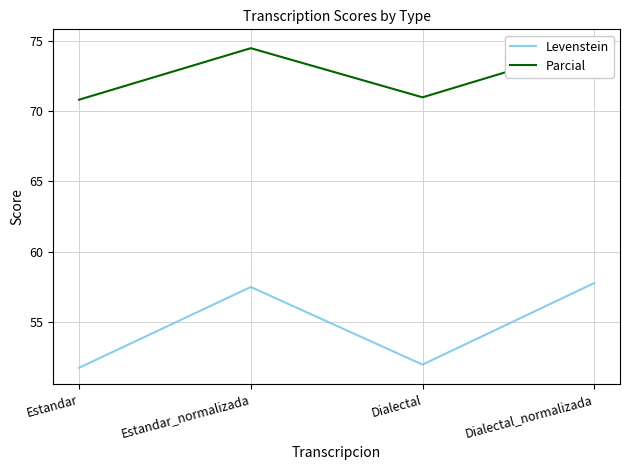

Rank the series by their maximum value, from highest to lowest.

Parcial, Levenstein